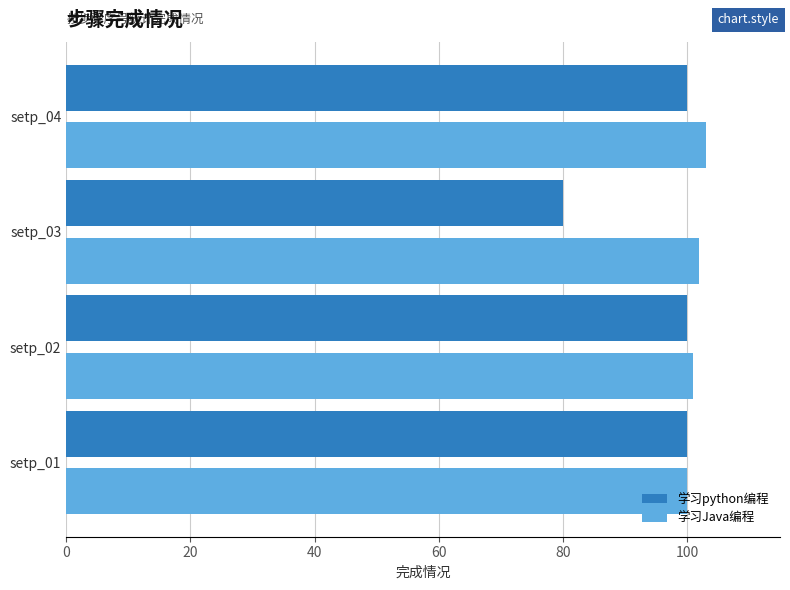

What is the approximate value of 学习Java编程 at setp_04?

103